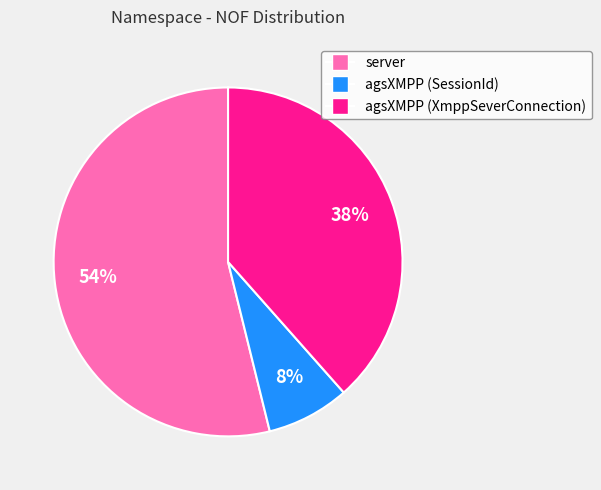

Between server and agsXMPP (SessionId), which is larger?

server